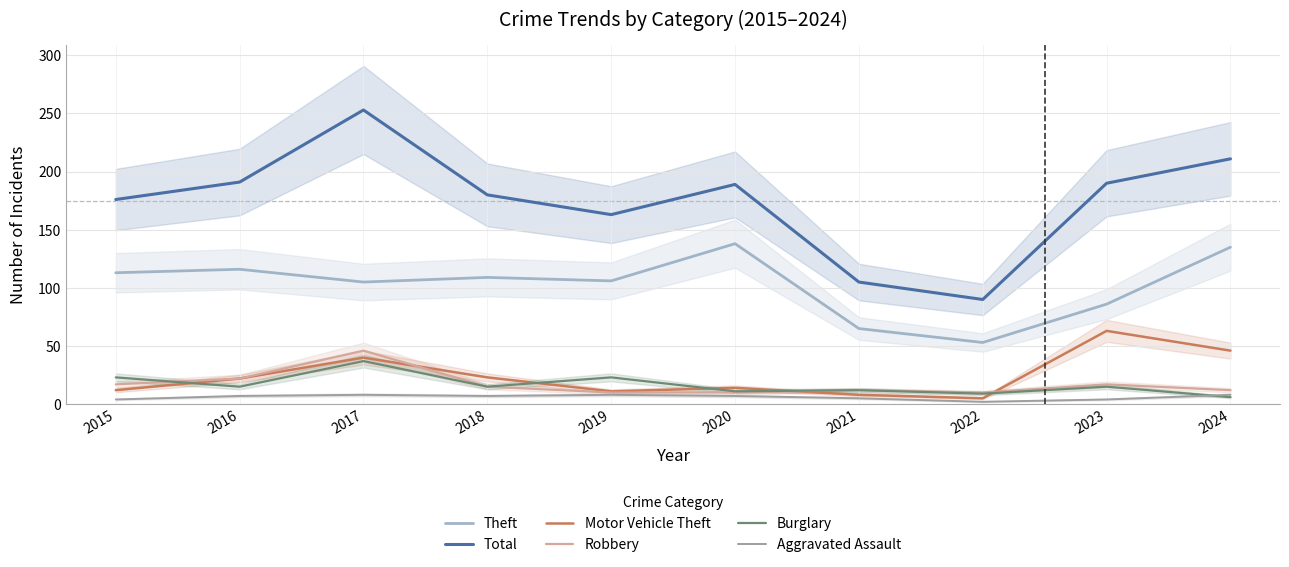

Where is the first local maximum for Robbery?

2017